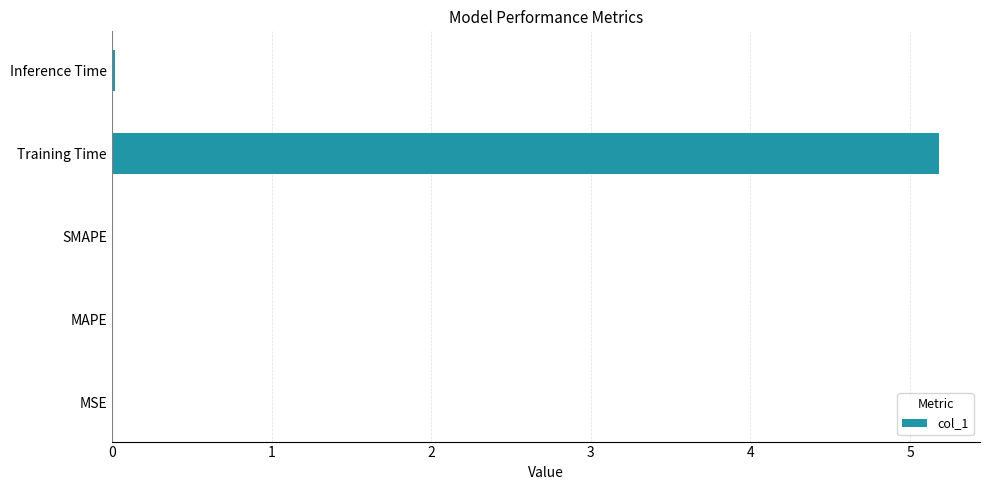

What is the sum of all values?

5.2